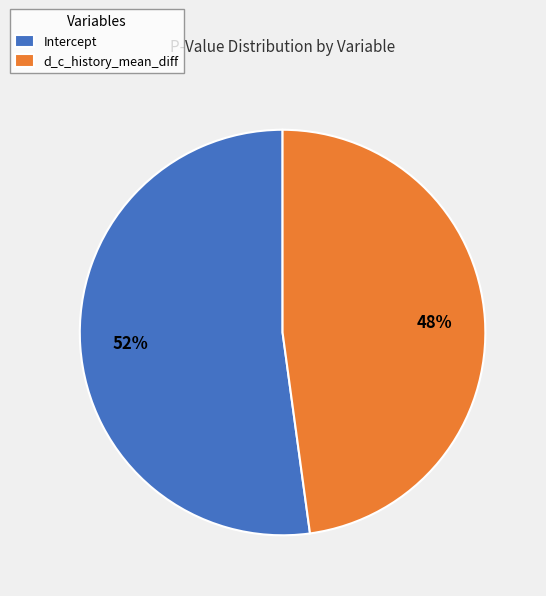

The d_c_history_mean_diff slice represents 48% of the pie. True or false?

True